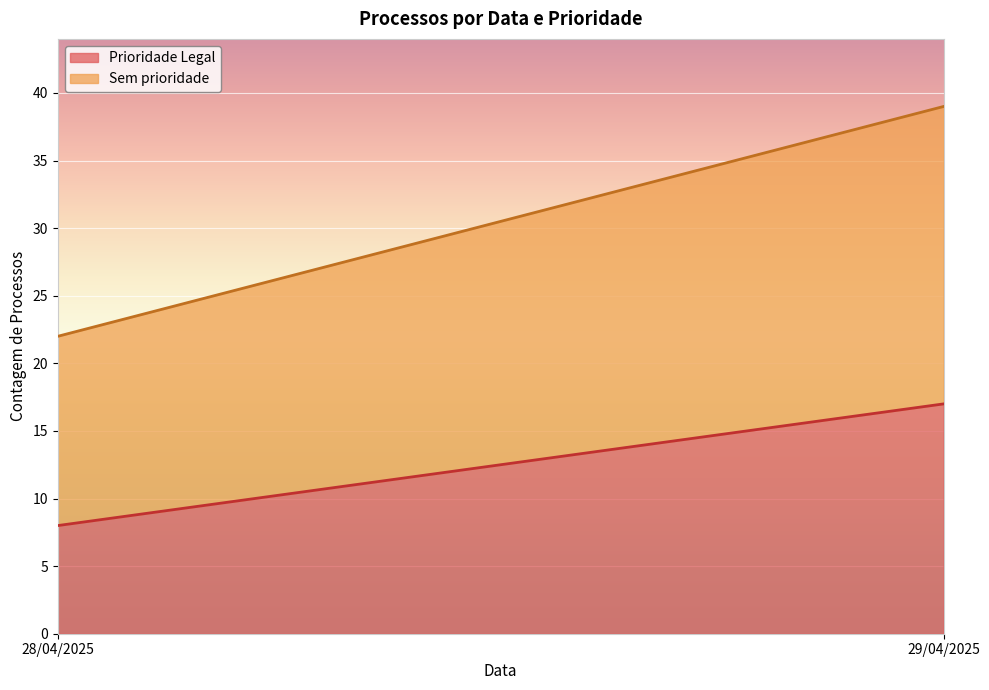

What is the highest value of the Prioridade Legal series?

17.0